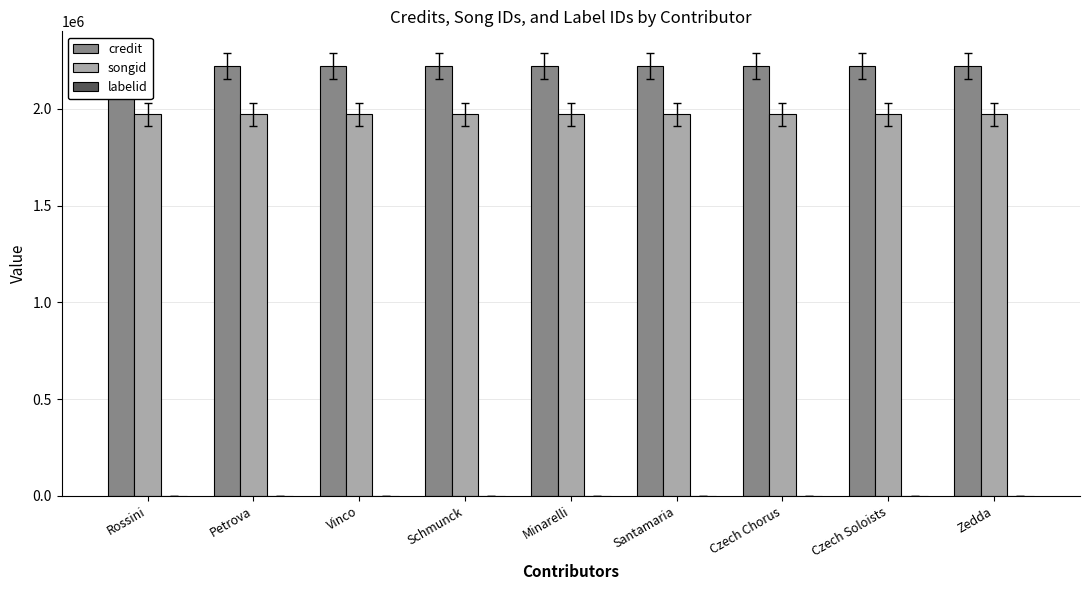

What is the total value across all series at Czech Chorus?

4193187